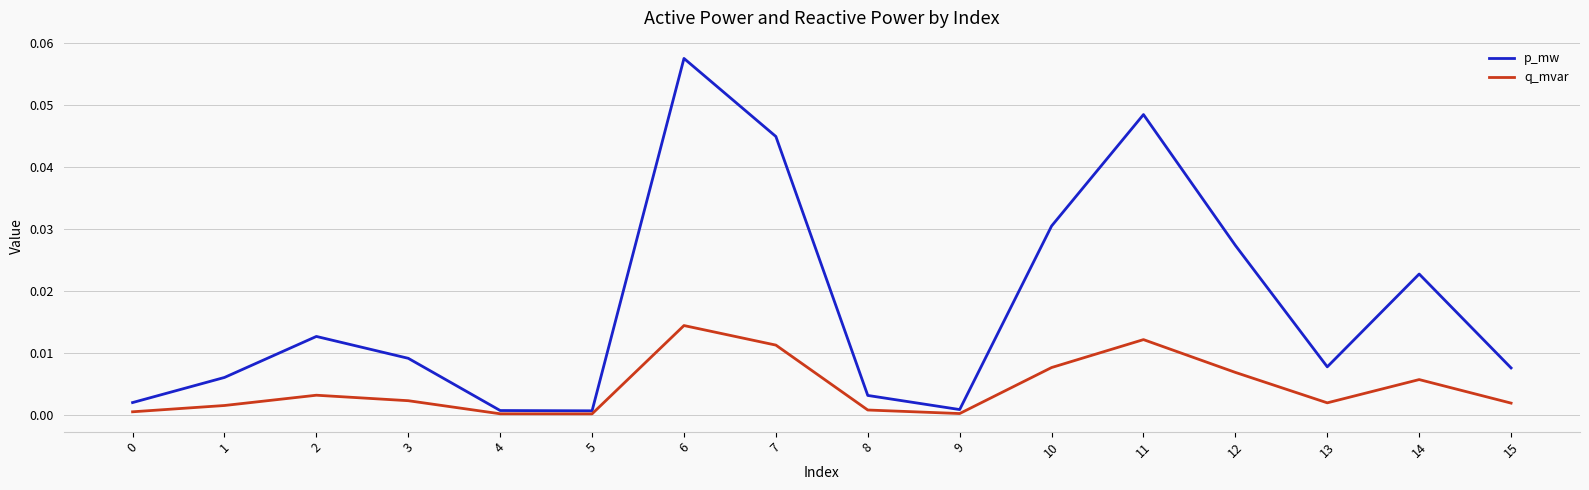

Which category has the highest value in the p_mw series?

6